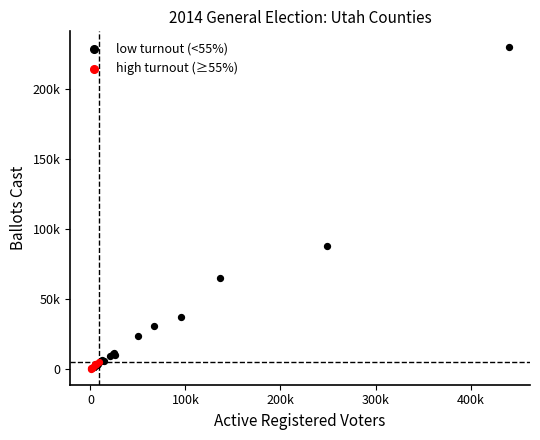

Which series contains the highest Y value?

low turnout (<55%)